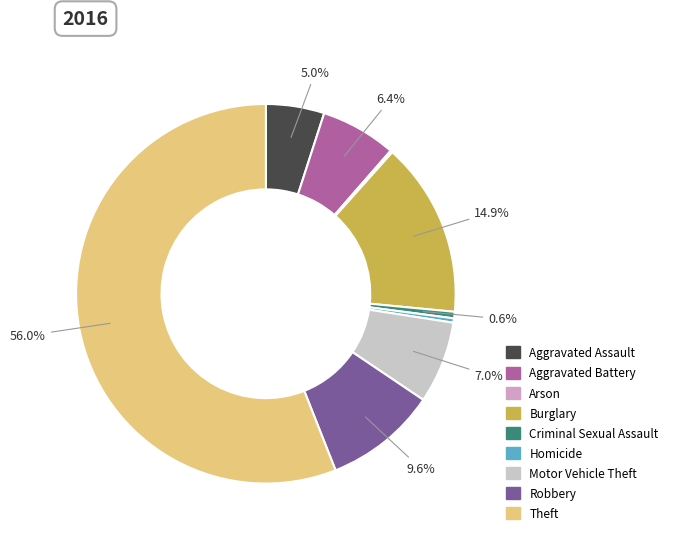

Which category has the biggest portion of the pie?

Theft